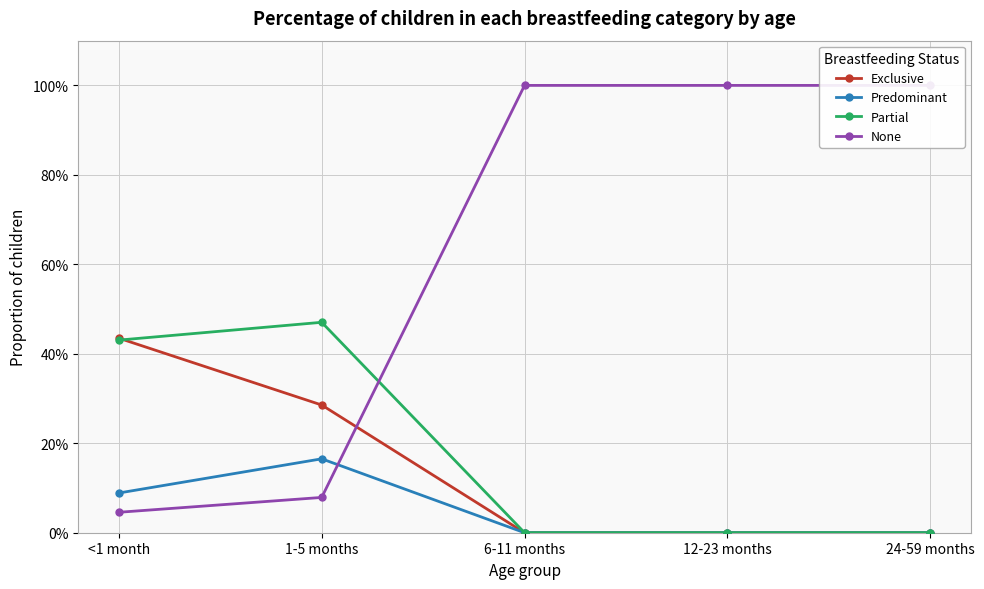

What is the spread (max minus min) of values at <1 month?

0.4